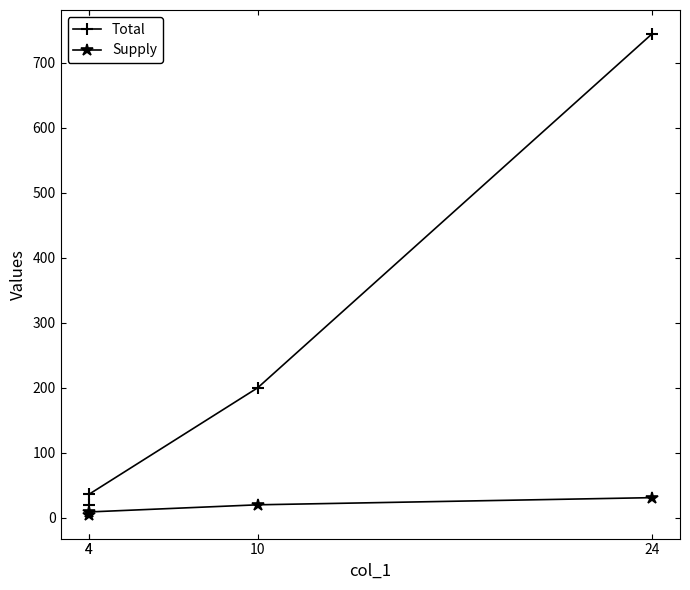

Reading right to left, extract all data points from this chart.

Total: 744	200	36	20
Supply: 31	20	9	5